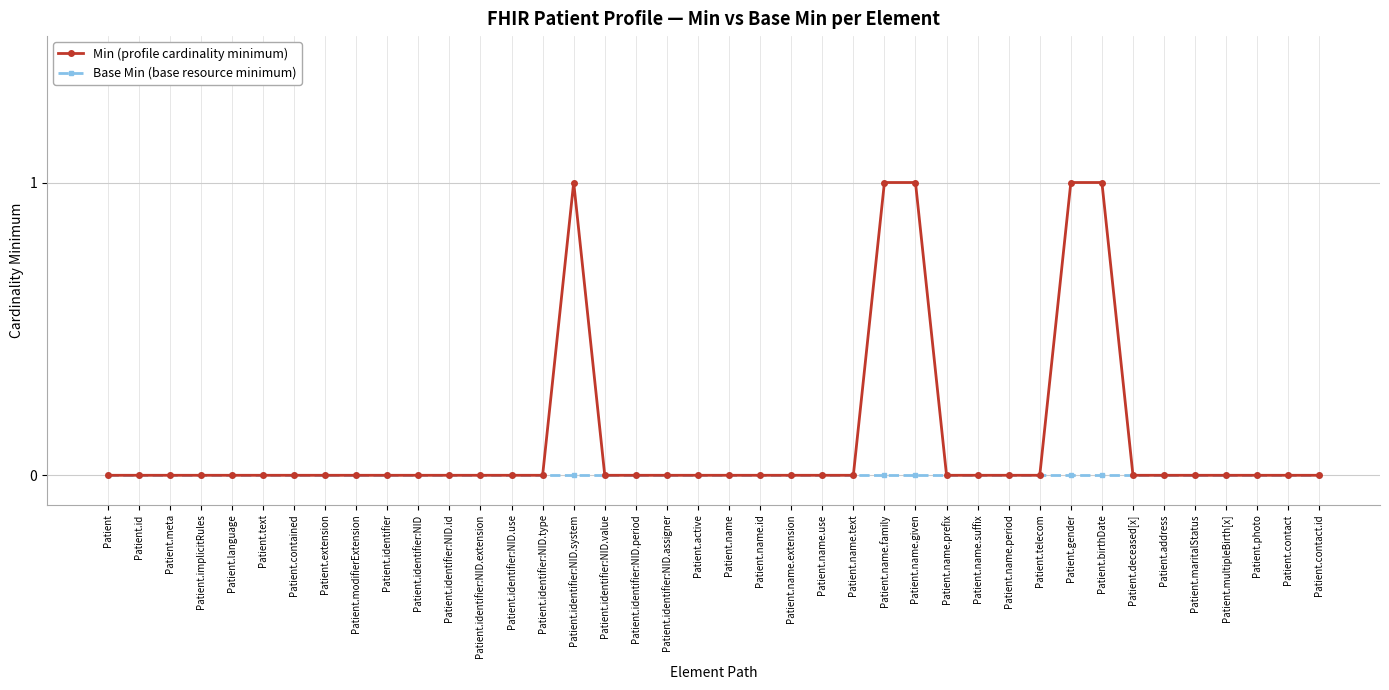

Is it true that Min (profile cardinality minimum) equals 0 at Patient.name.id?

True